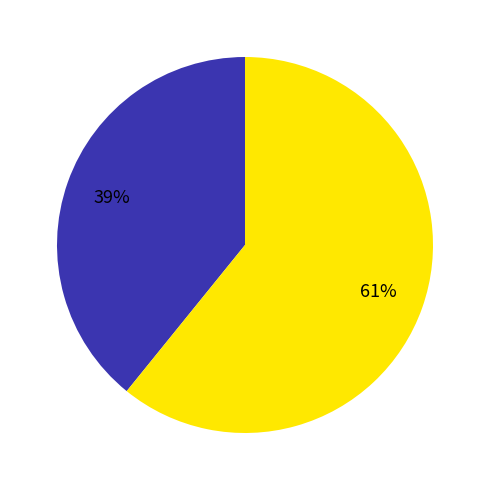

To the nearest percent, what is the difference between the largest and smallest slice percentages?

22%